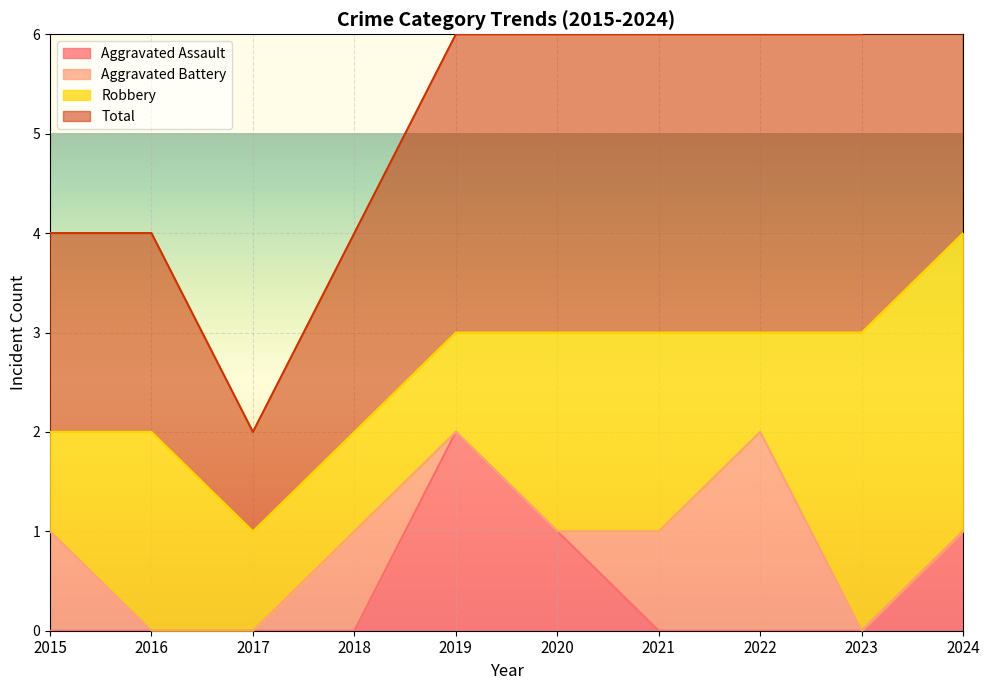

What is the value of the Aggravated Assault point at the 10th from the left?

1